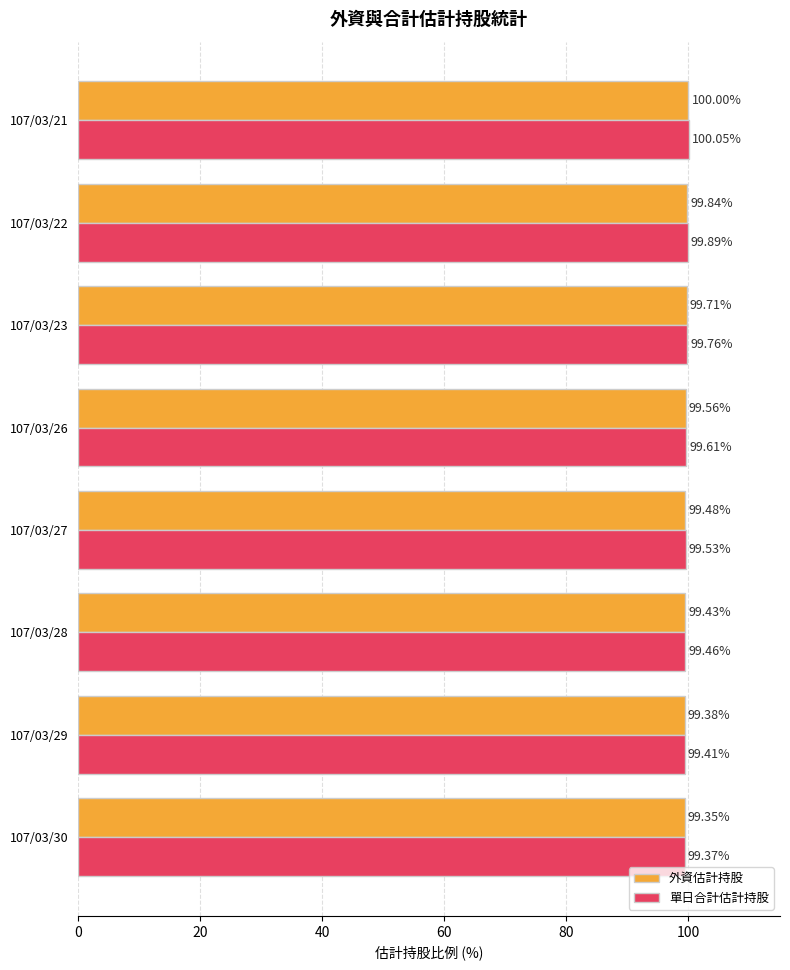

At how many categories does at least one series exceed 99?

8